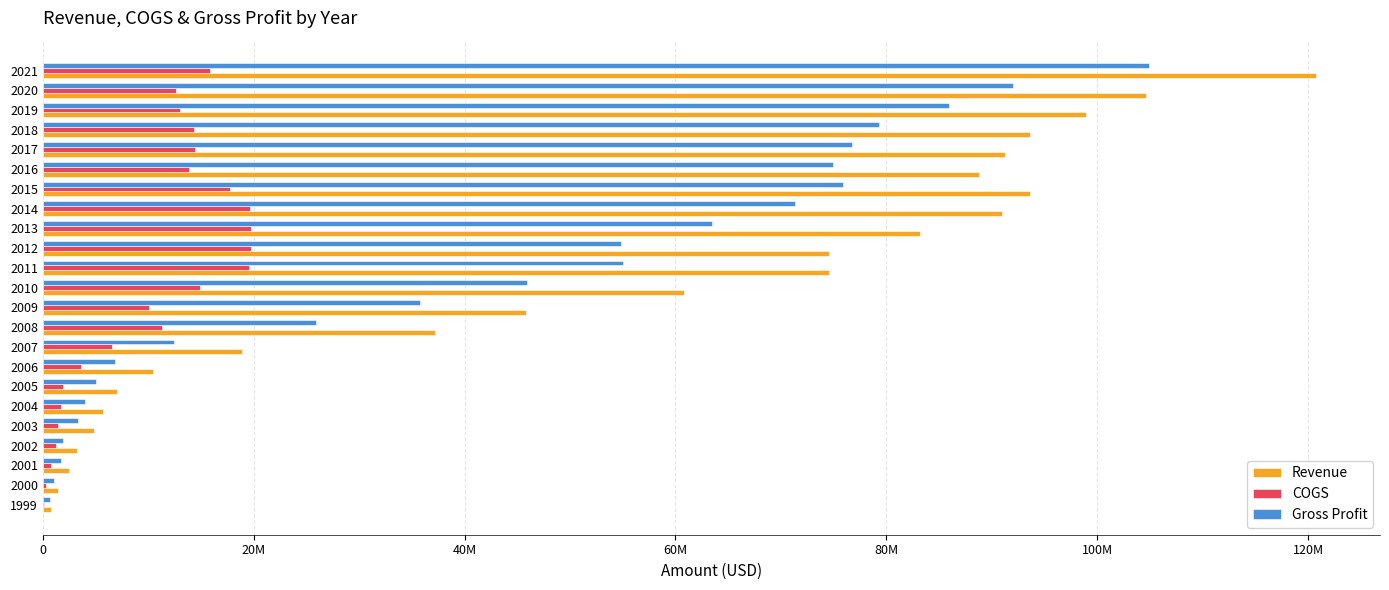

What are all the series names shown in the legend?

Revenue, COGS, Gross Profit